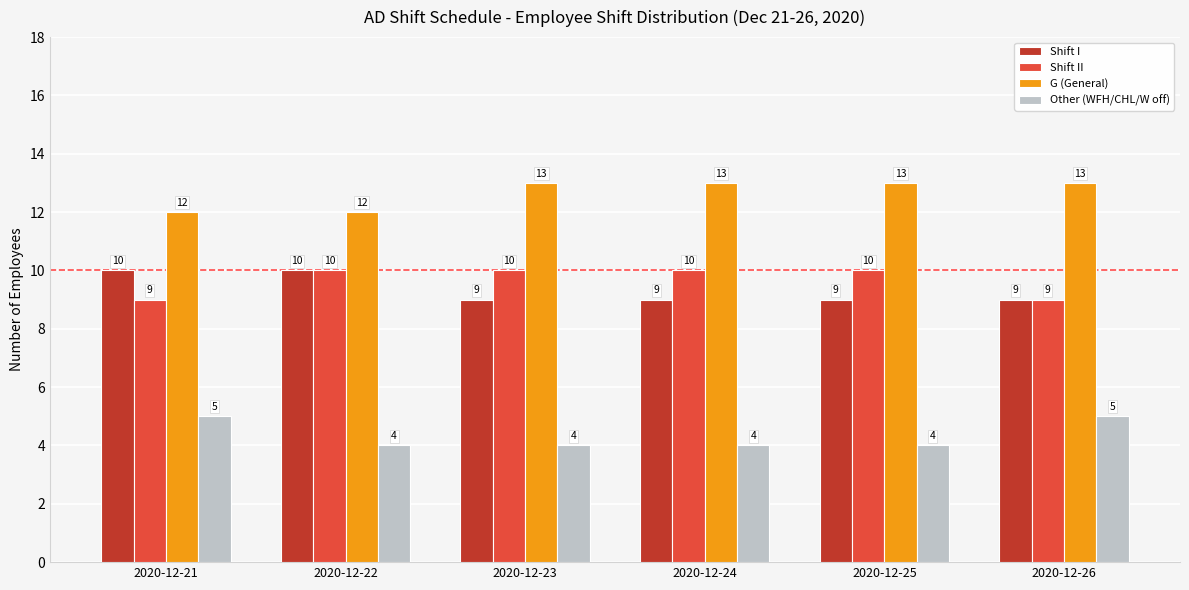

At how many categories does at least one series exceed 9?

6